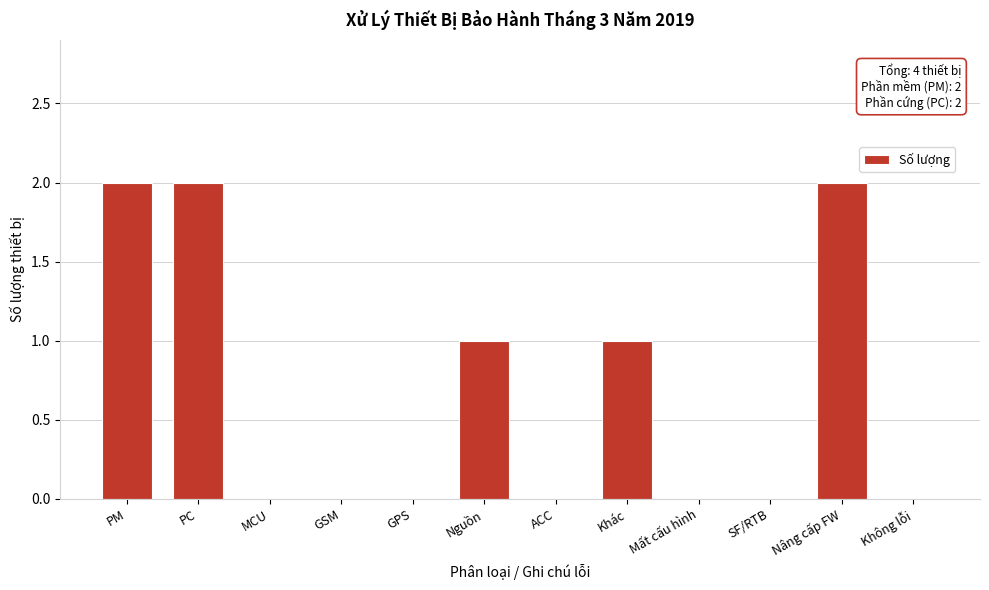

Reading right to left, transcribe all the data shown in this chart.

Không lỗi=0	Nâng cấp FW=2	SF/RTB=0	Mất cấu hình=0	Khác=1	ACC=0	Nguồn=1	GPS=0	GSM=0	MCU=0	PC=2	PM=2